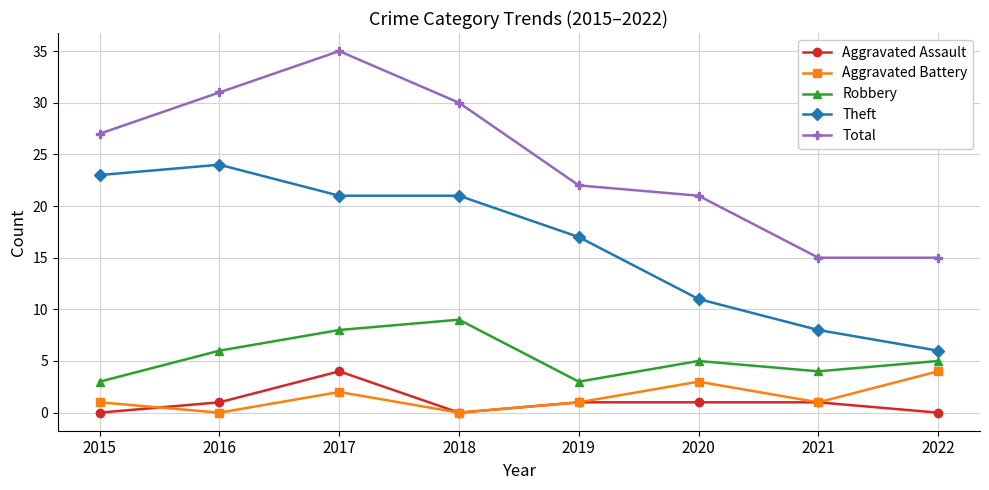

How many lines are shown in the chart?

5